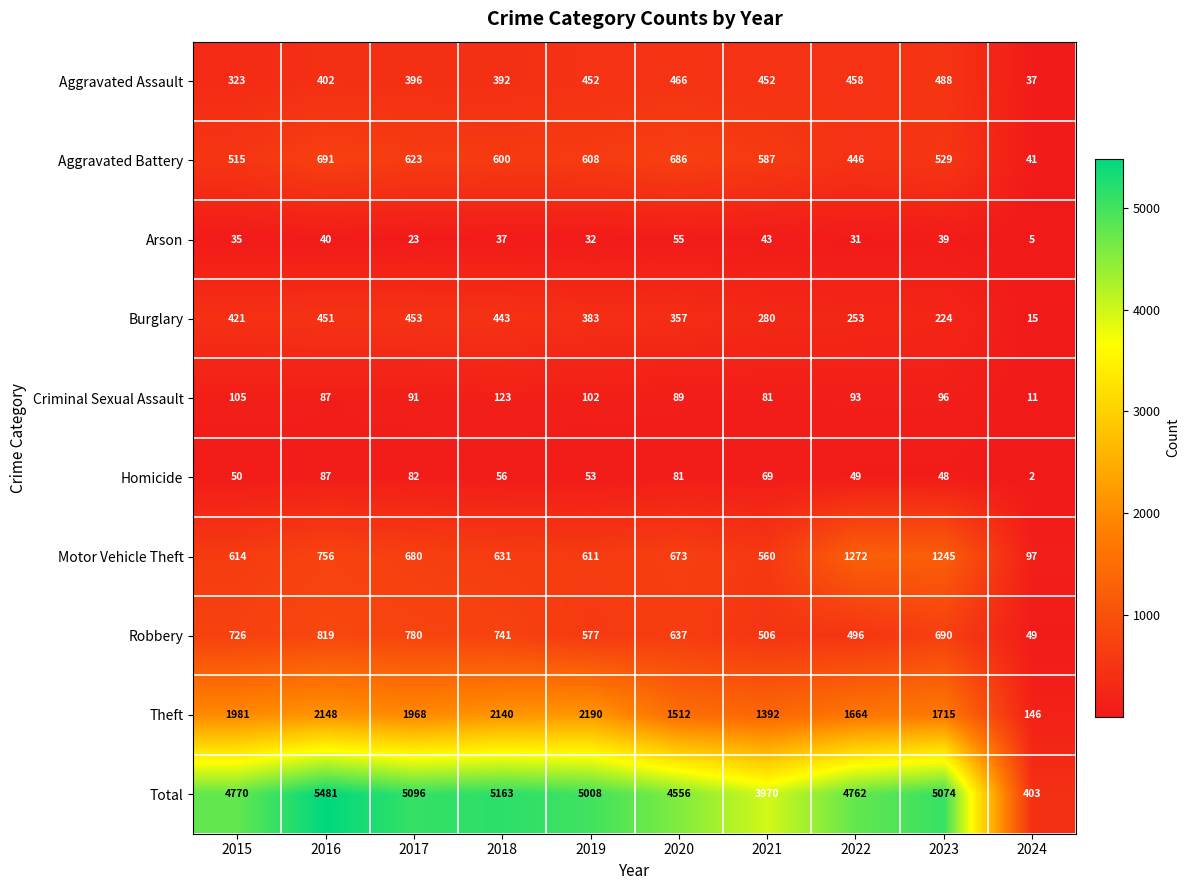

Which series has the largest total across all categories?

Total